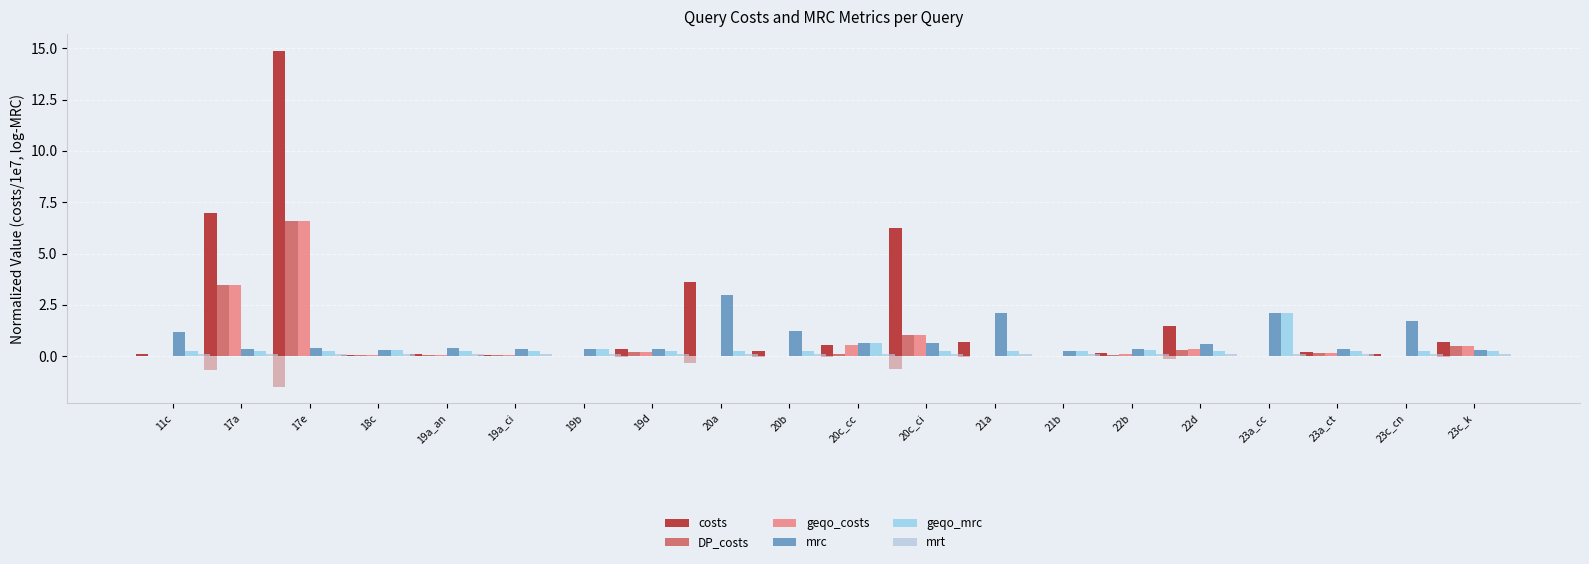

What position from the right is 18c?

17